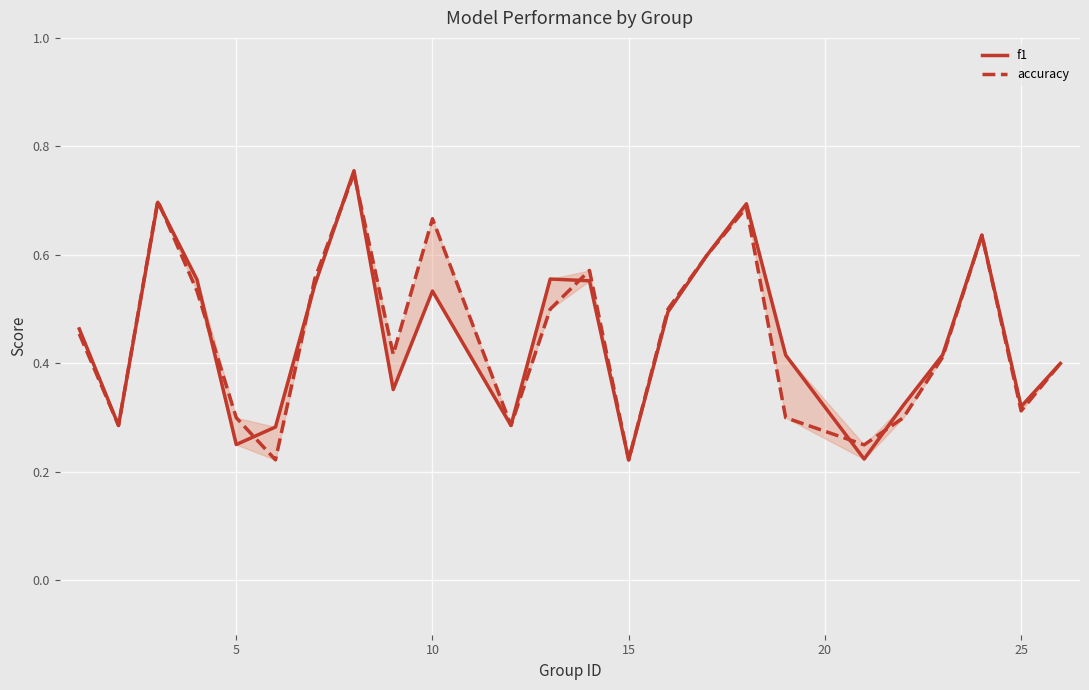

Does the chart display data point markers on the line(s)?

No